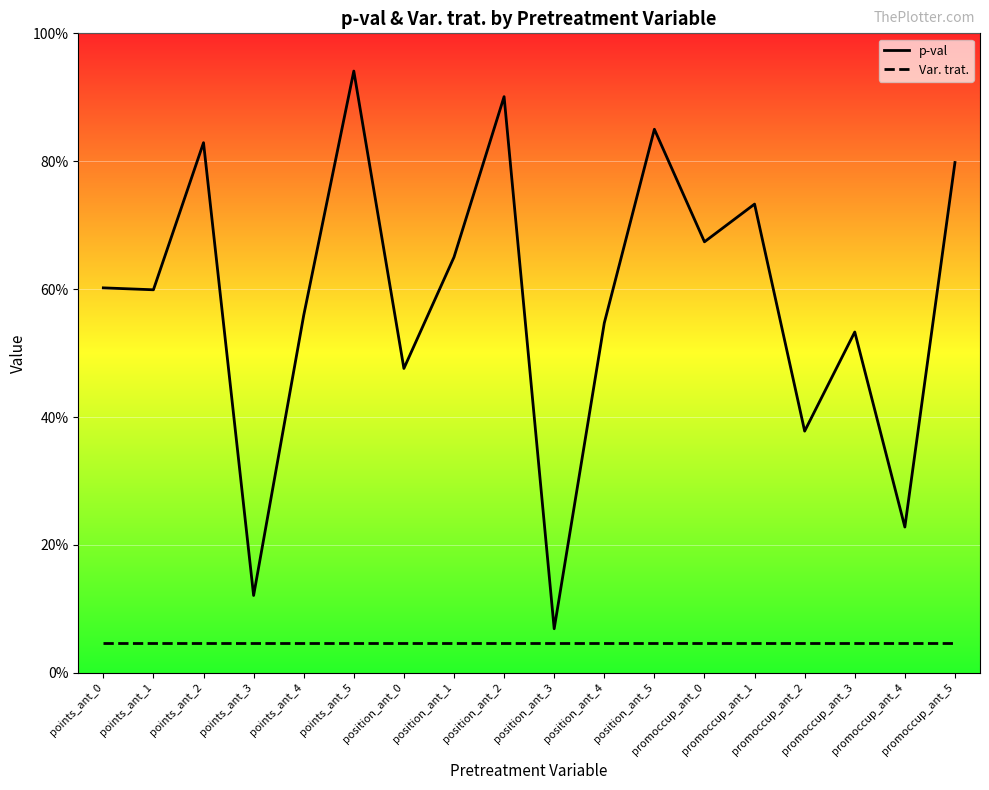

What is the sum of the Var. trat. values at points_ant_1 and promoccup_ant_3?

0.1